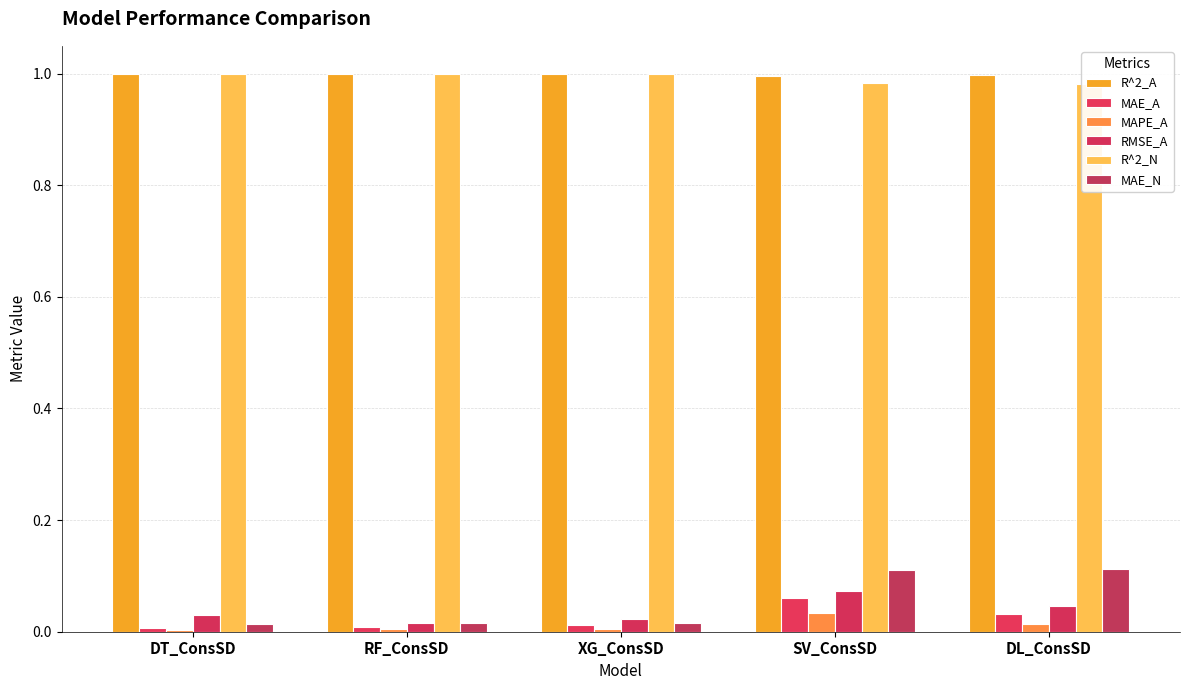

What are all the series names shown in the legend?

R^2_A, MAE_A, MAPE_A, RMSE_A, R^2_N, MAE_N